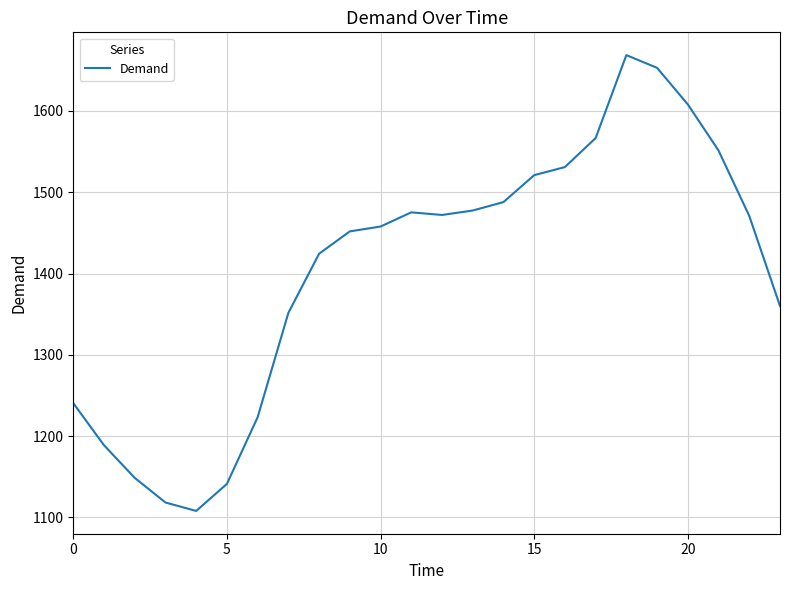

What is the minimum value shown in the chart?

1108.0